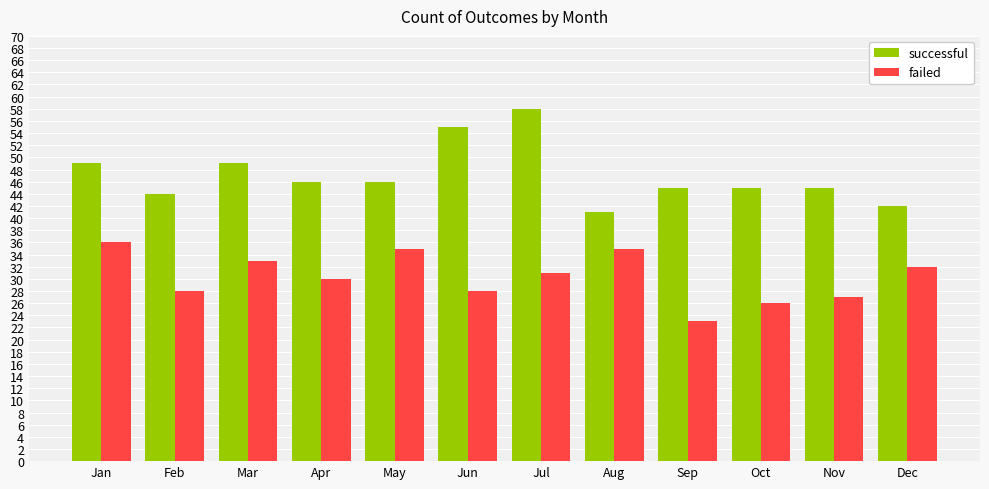

At how many categories does at least one series exceed 39?

12